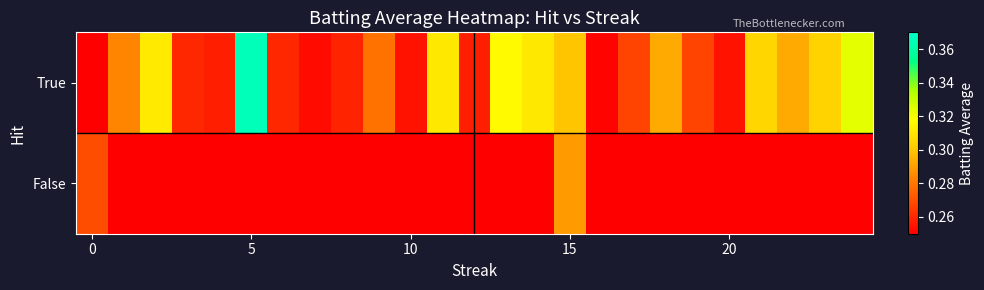

How many series are shown in this chart?

2